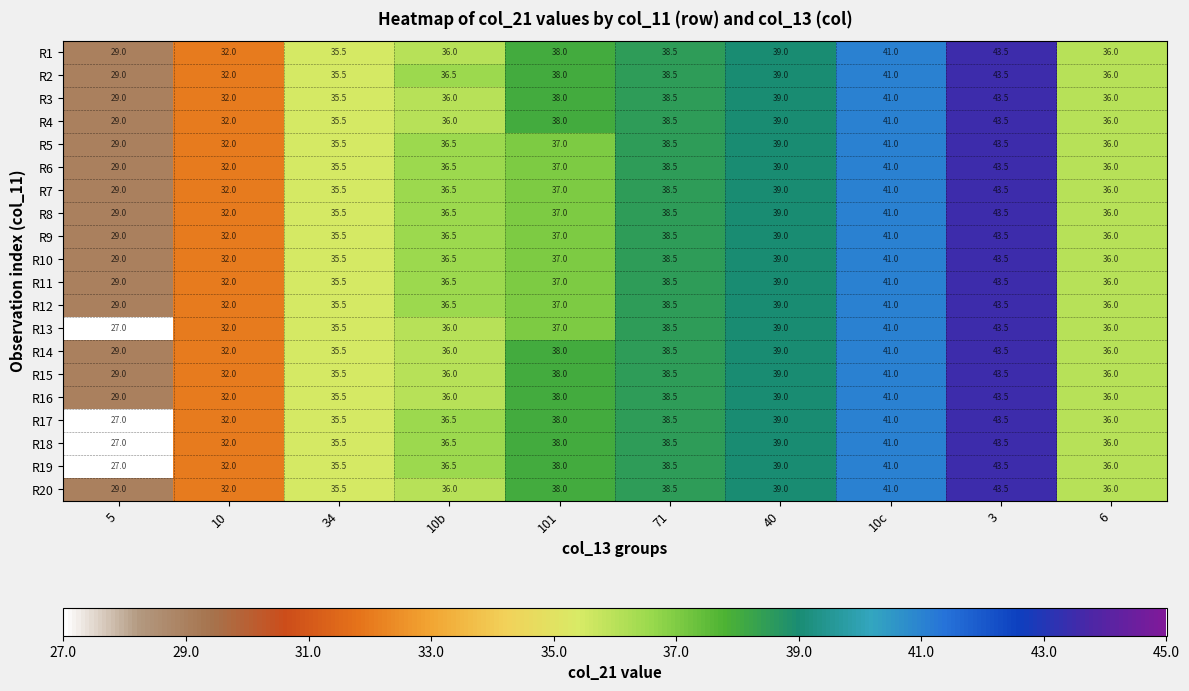

At which category does the chart reach its minimum across all series?

5